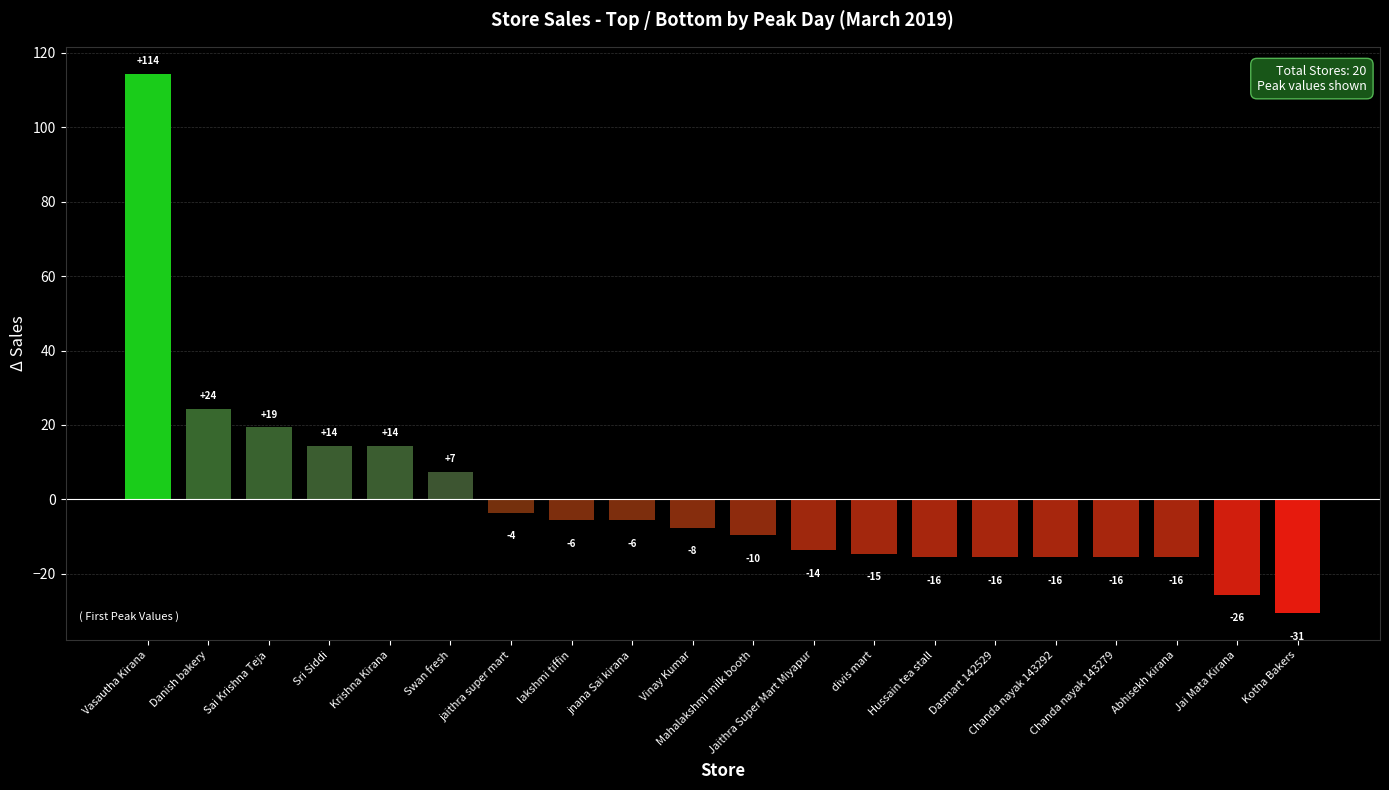

List the labels in order of value, smallest first.

Kotha Bakers, Jai Mata Kirana, Hussain tea stall, Chanda nayak 143292, Chanda nayak 143279, Abhisekh kirana, Dasmart 142529, divis mart, Jaithra Super Mart Miyapur, Mahalakshmi milk booth, Vinay Kumar, jnana Sai kirana, lakshmi tiffin, jaithra super mart, Swan fresh, Krishna Kirana, Sri Siddi, Sai Krishna Teja, Danish bakery, Vasautha Kirana